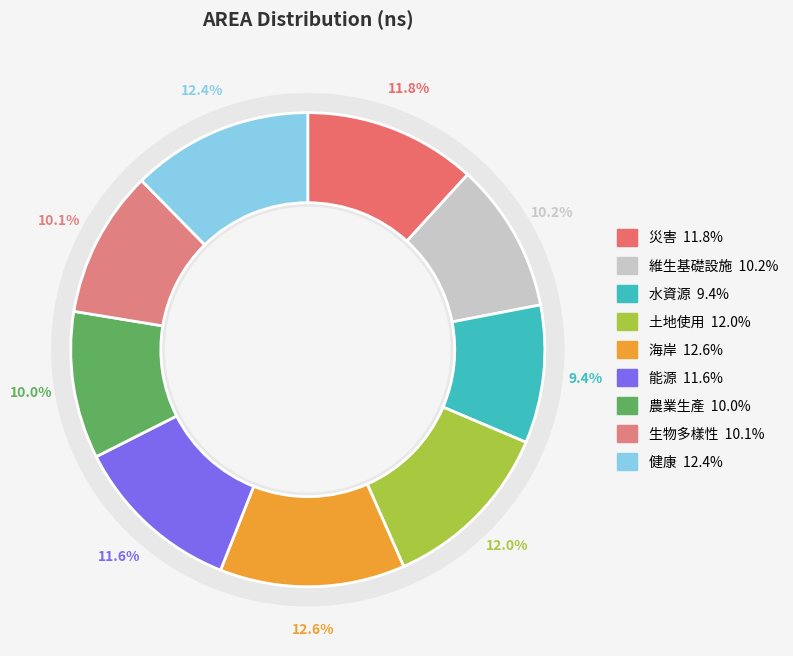

How many slices are in this pie chart?

9